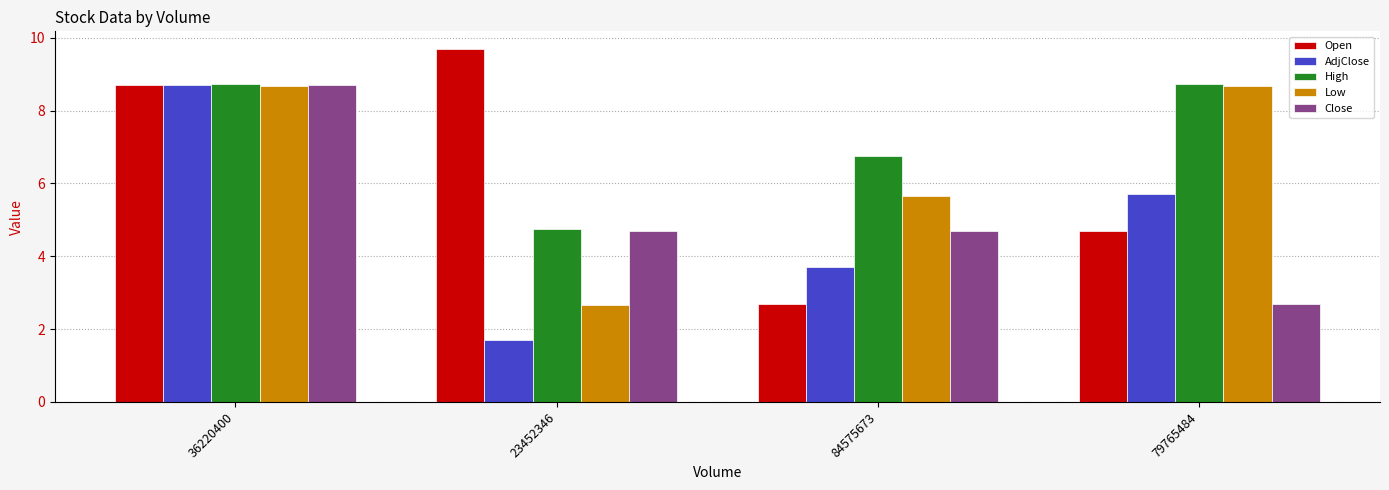

Does the chart contain any negative values?

No